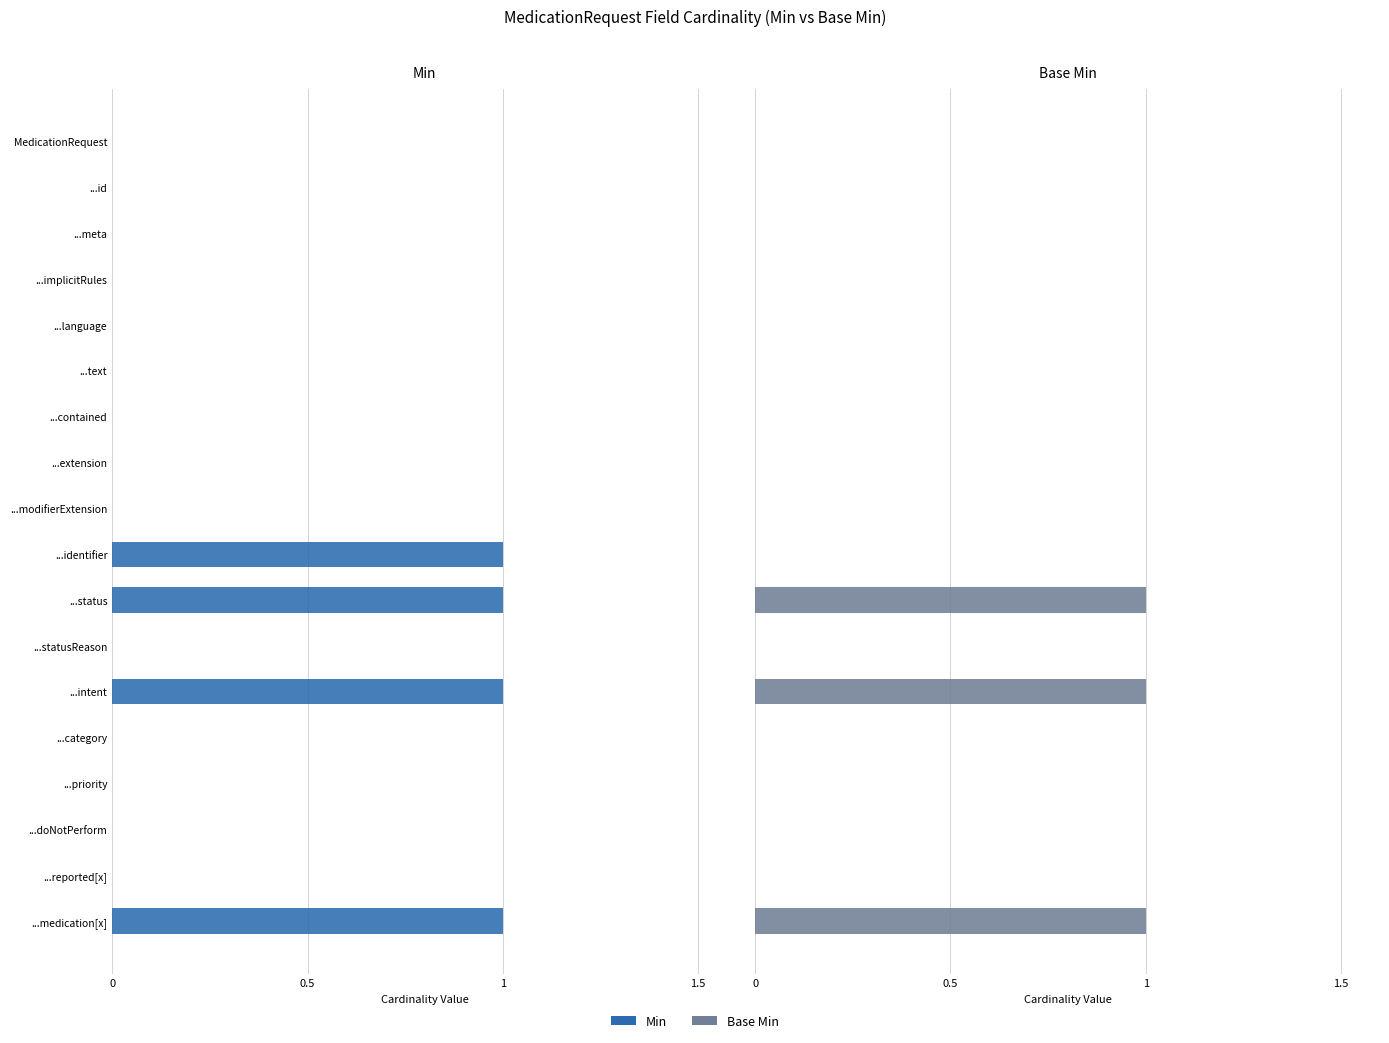

At how many categories does at least one series exceed 0?

4